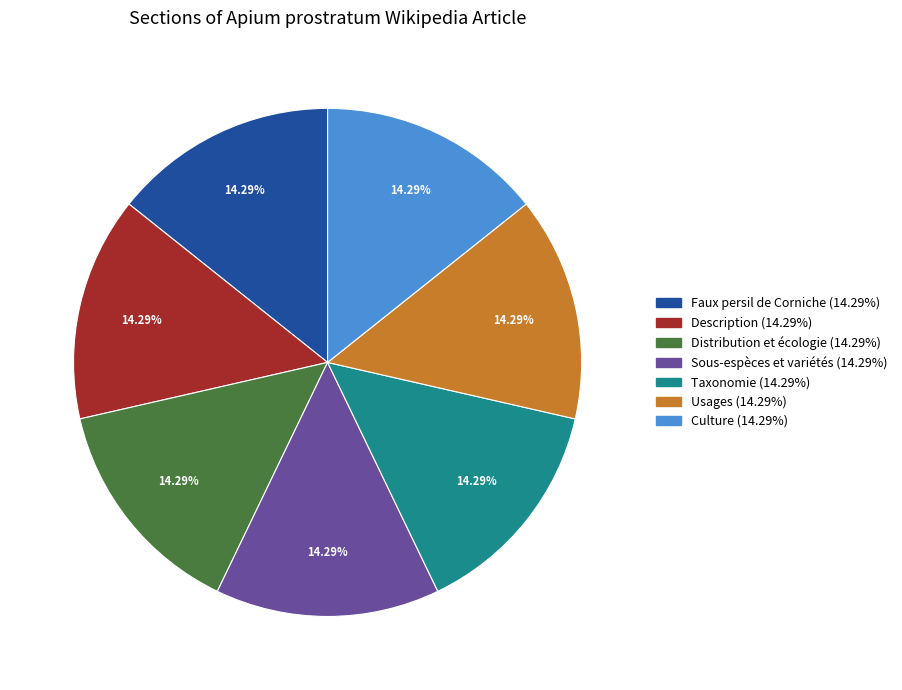

What percentage is NOT represented by Culture?

85.7%